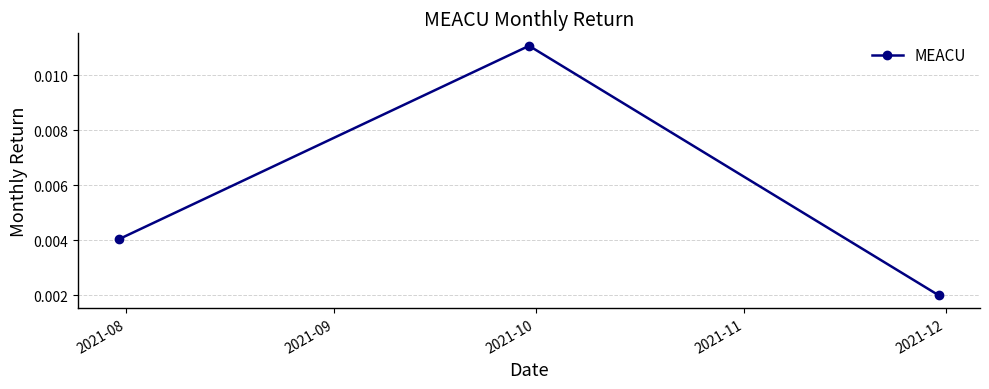

Count the values in the range 0 to 1.

3